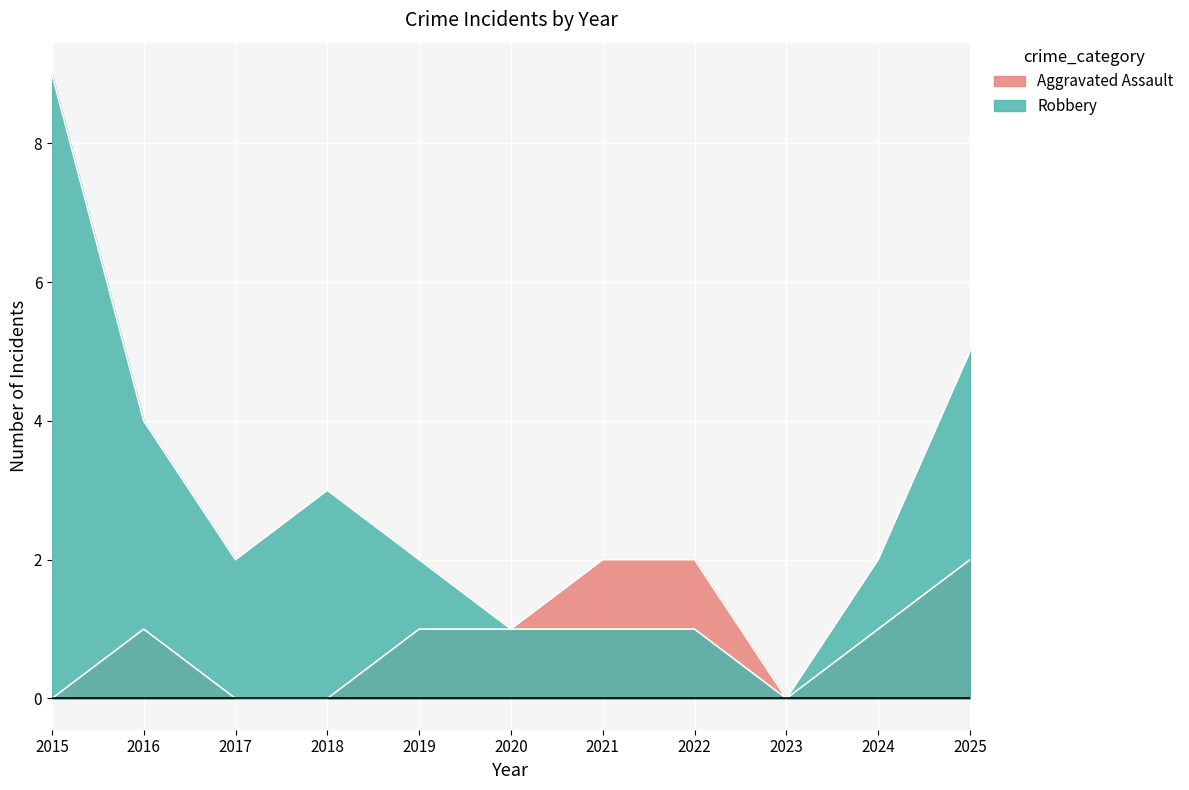

Which series has the largest total across all categories?

Robbery